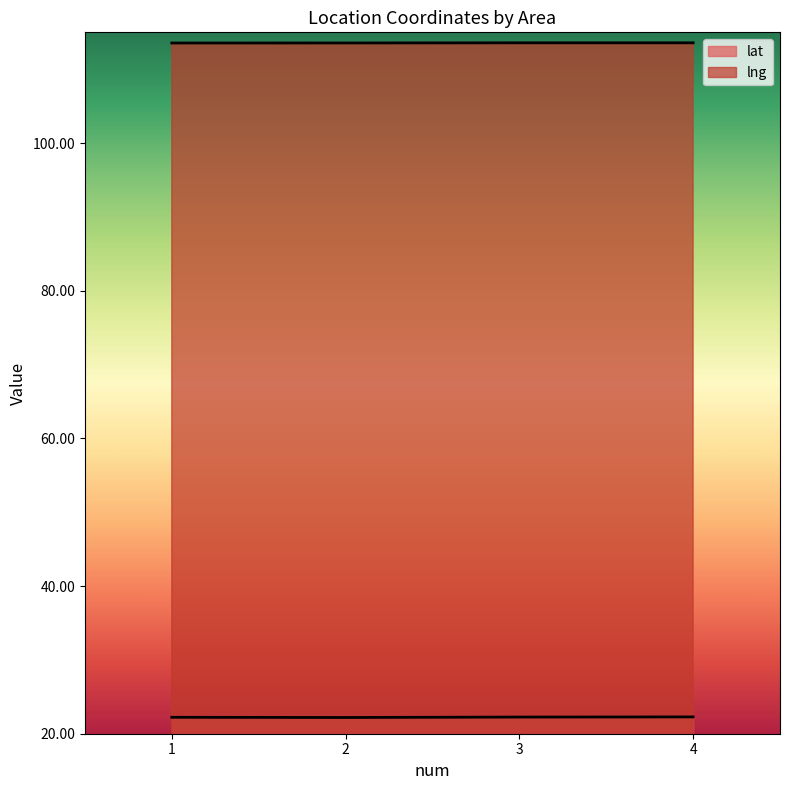

Reading left to right, list all the values displayed in this chart.

lat: 1=22.2	2=22.2	3=22.3	4=22.3
lng: 1=113.6	2=113.6	3=113.6	4=113.6